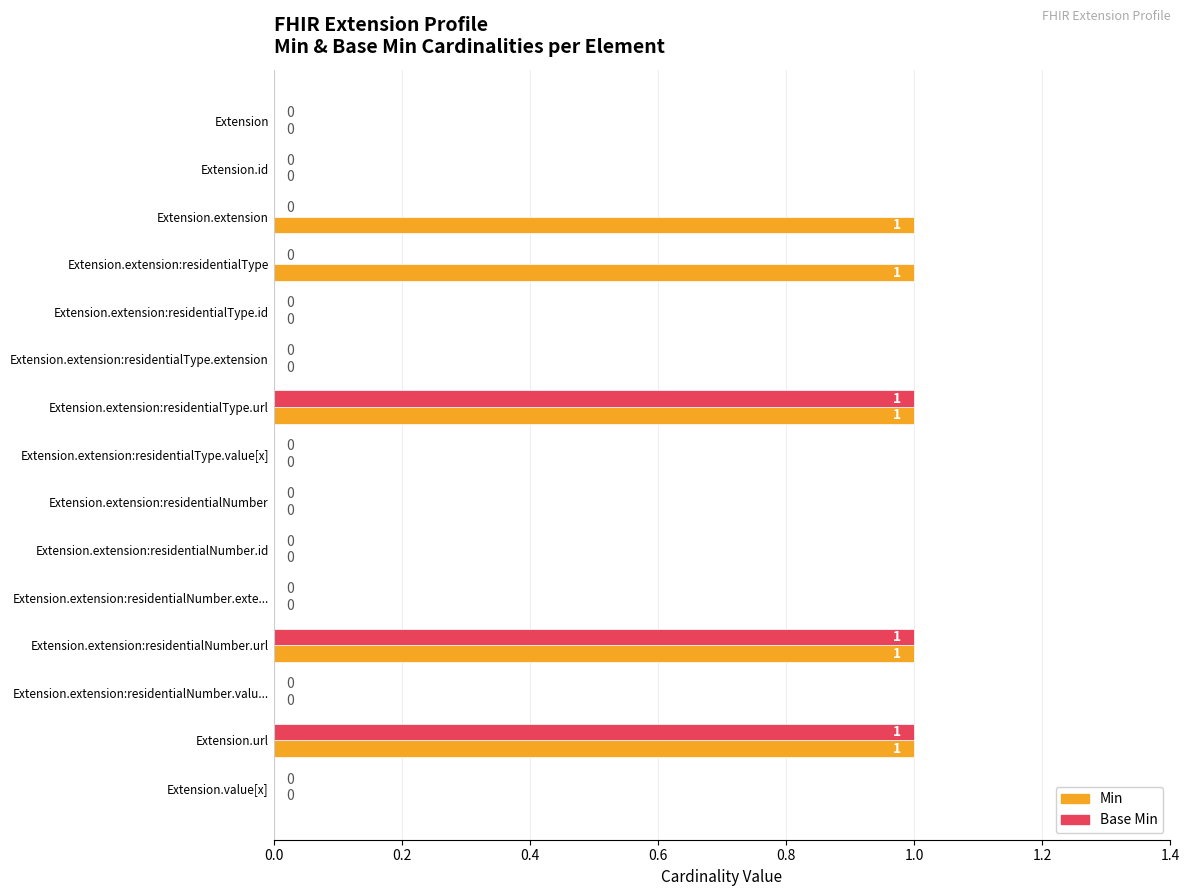

What is the sum of all Base Min values?

3